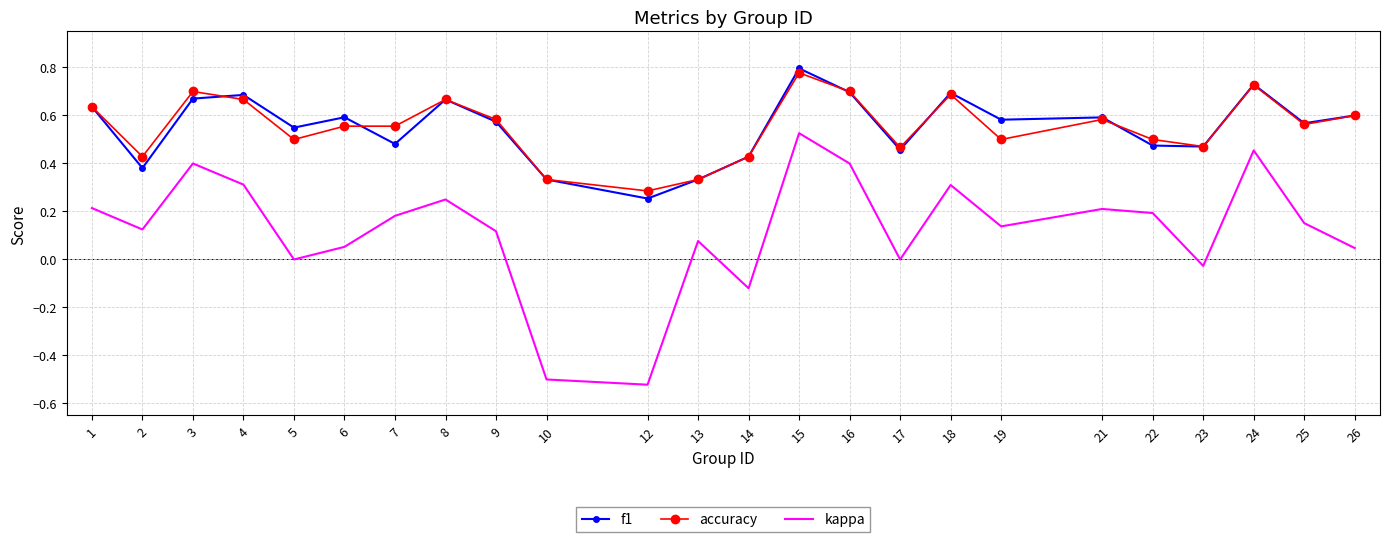

Is the value of accuracy at 24 greater than the value of kappa at 7?

Yes